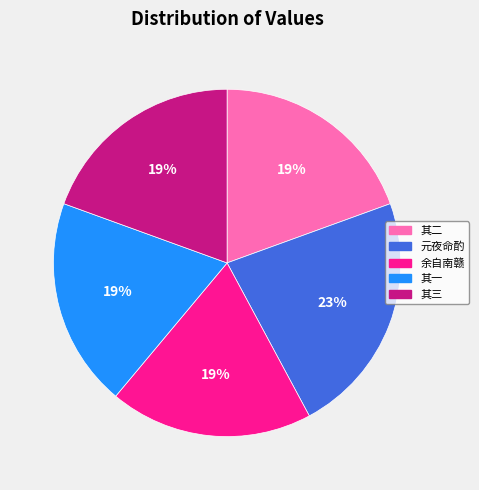

To the nearest percent, what is the average slice percentage?

20%